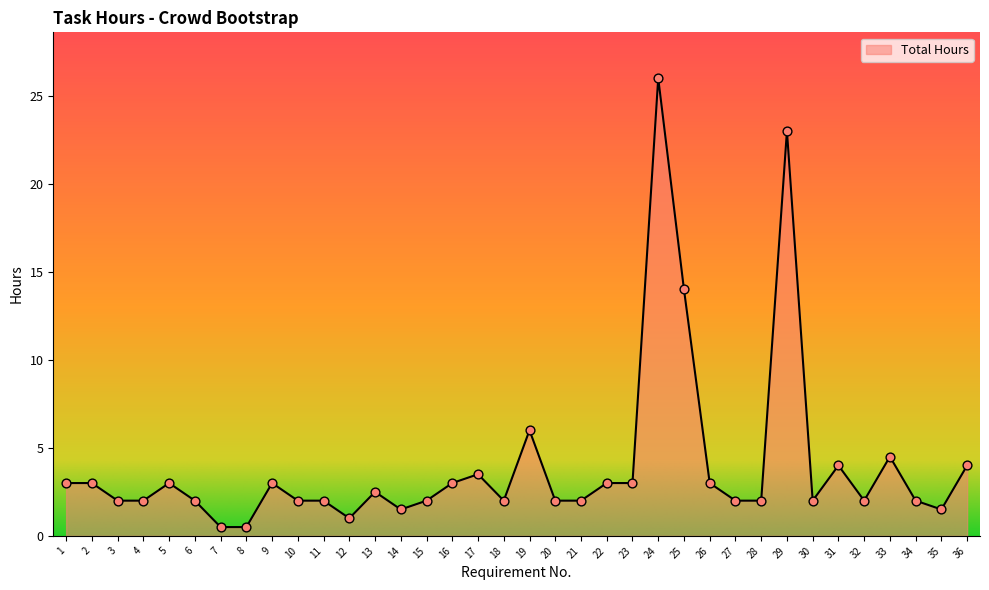

Which has a higher value, 27 or 2?

2